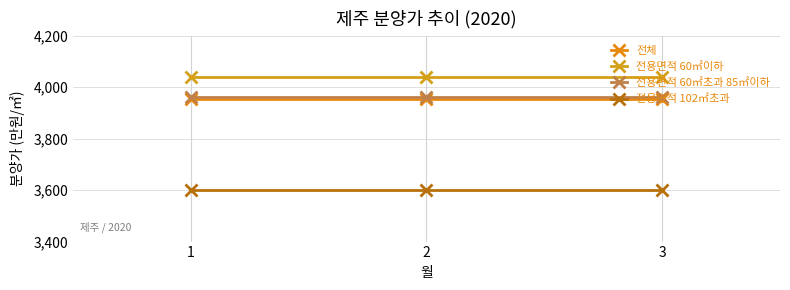

Is the value of 전용면적 60㎡이하 at 3 greater than the value of 전체 at 2?

Yes